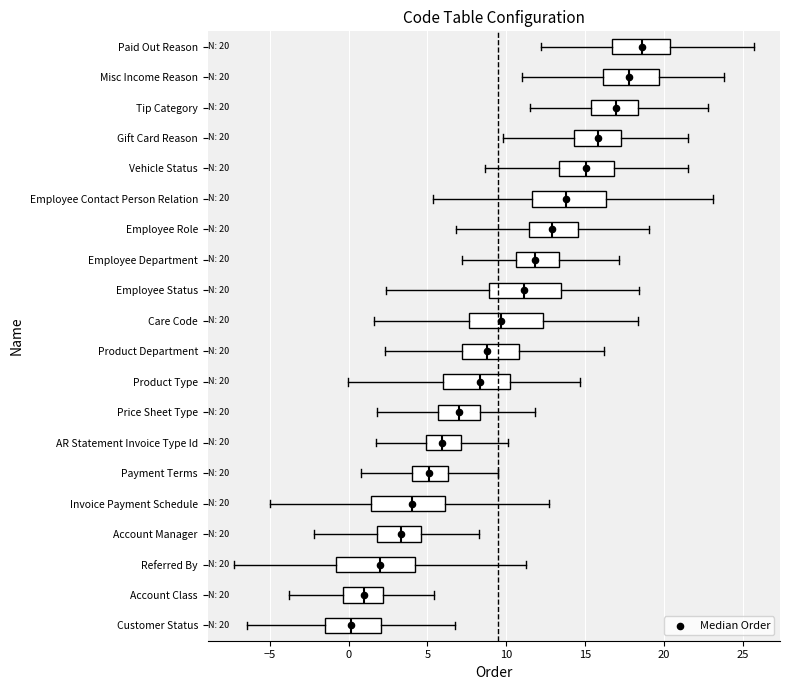

Which box's median line is the furthest to the right?

Paid Out Reason